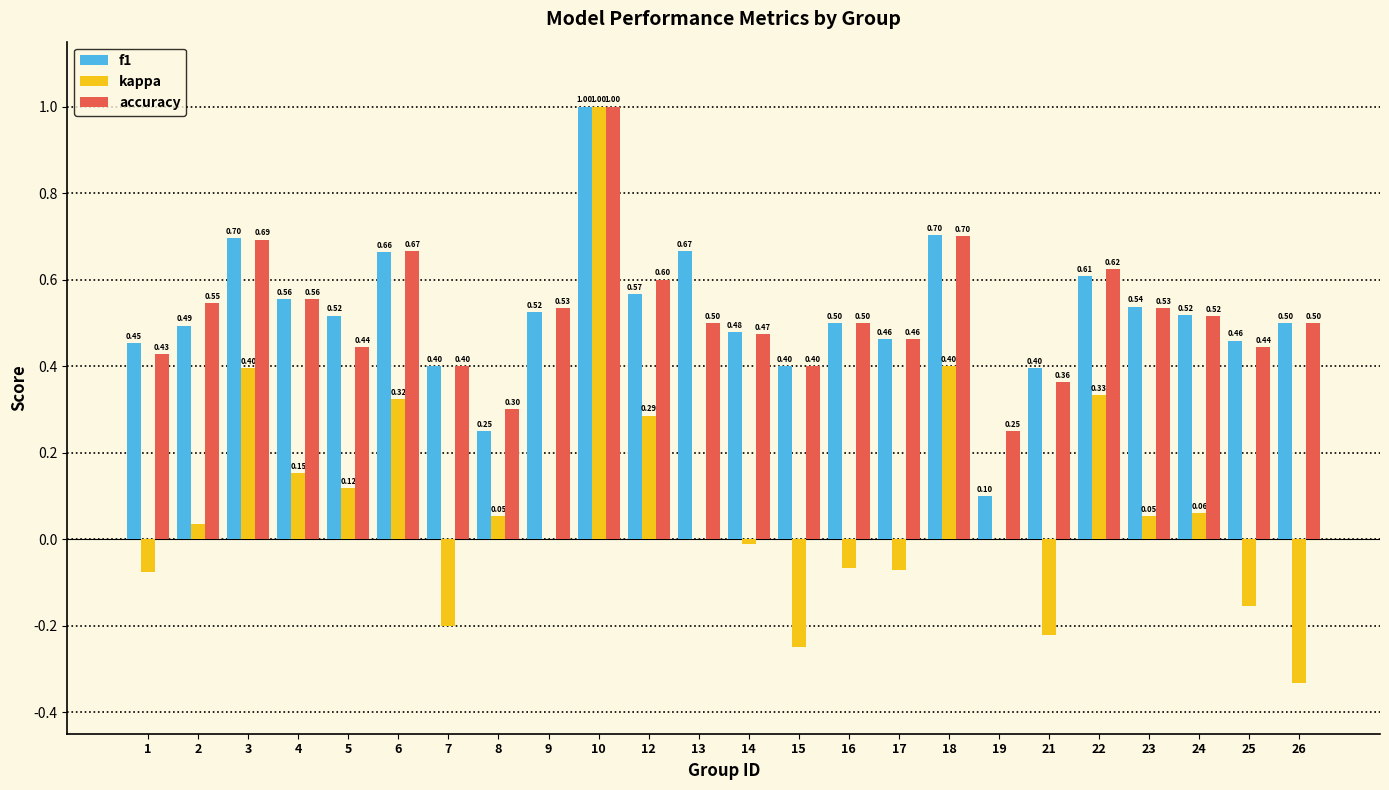

The f1 series shows 1.0 at 18. True or false?

False